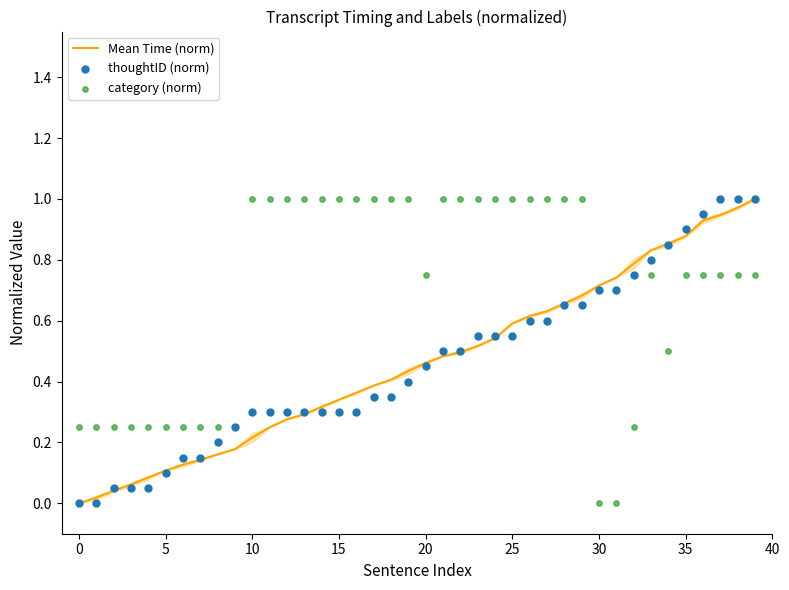

Is the value of thoughtID (norm) at 29 greater than the value of Mean Time (norm) at 38?

No